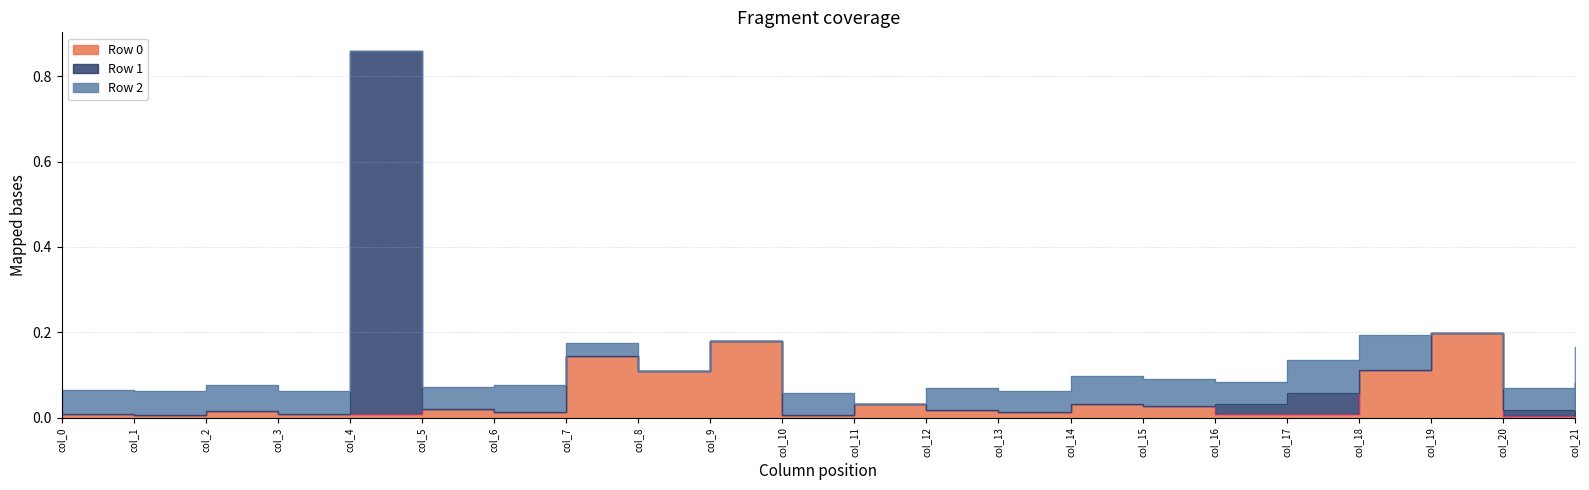

At which category does the chart reach its minimum across all series?

col_0